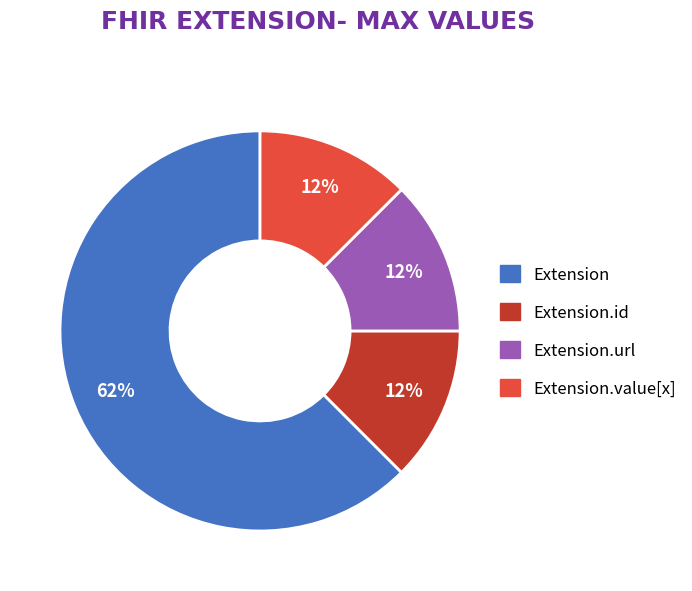

Does any single category account for the majority?

Yes